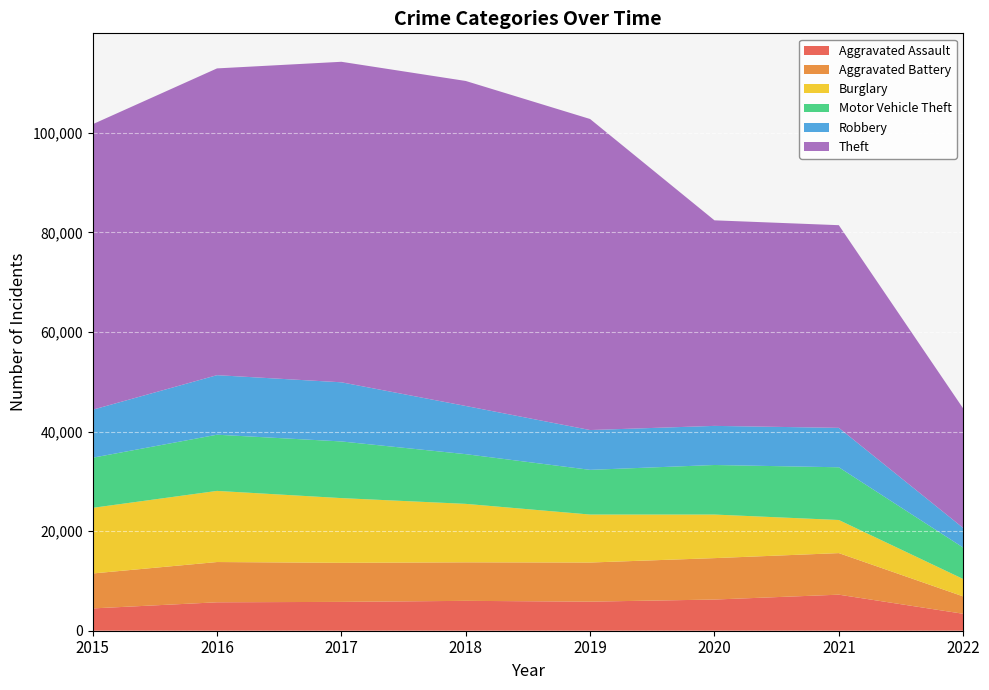

Reading left to right, what are all the values shown in this chart?

Aggravated Assault: 2015=4480	2016=5712	2017=5793	2018=6001	2019=5840	2020=6263	2021=7241	2022=3403
Aggravated Battery: 2015=7018	2016=8085	2017=7845	2018=7735	2019=7857	2020=8319	2021=8348	2022=3488
Burglary: 2015=13184	2016=14289	2017=13001	2018=11746	2019=9639	2020=8754	2021=6652	2022=3497
Motor Vehicle Theft: 2015=10068	2016=11286	2017=11380	2018=9983	2019=8978	2020=9953	2021=10589	2022=6313
Robbery: 2015=9638	2016=11960	2017=11880	2018=9679	2019=7994	2020=7855	2021=7919	2022=3939
Theft: 2015=57347	2016=61618	2017=64380	2018=65281	2019=62476	2020=41288	2021=40708	2022=24002